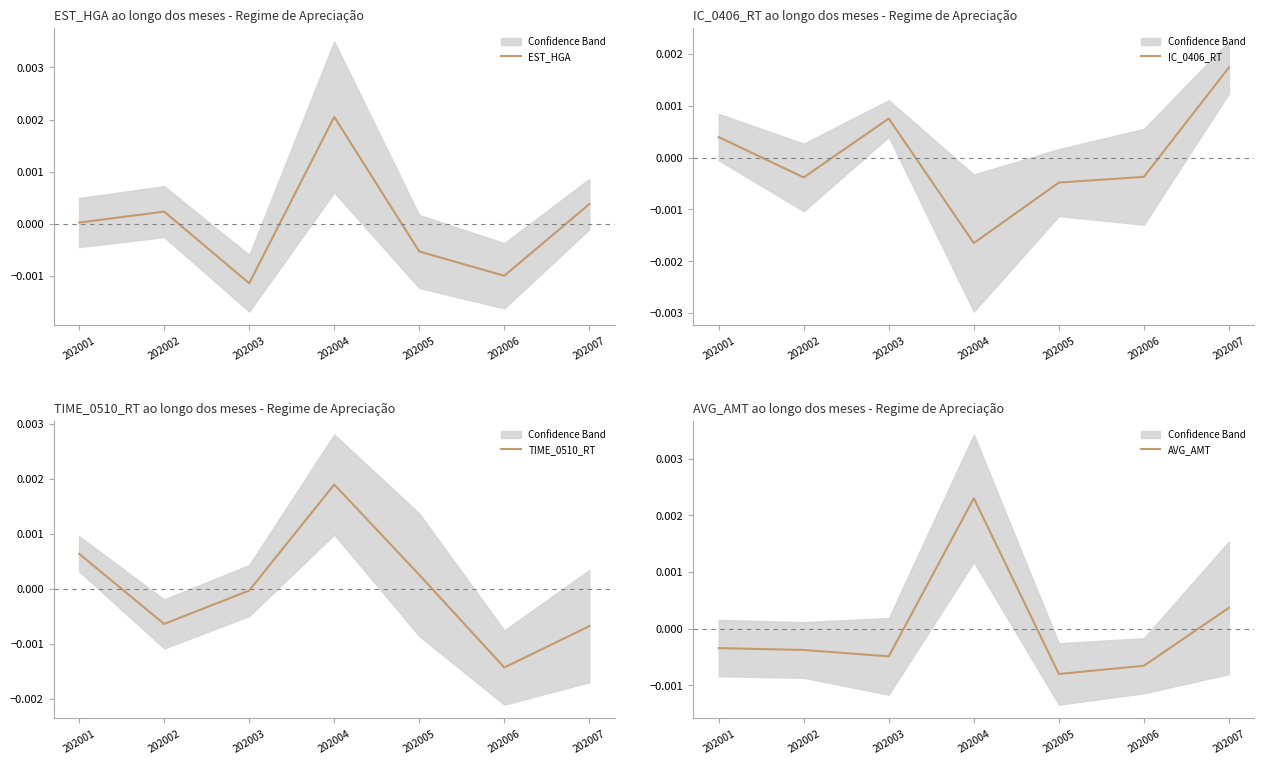

Which category has the lowest value in the EST_HGA series?

202003